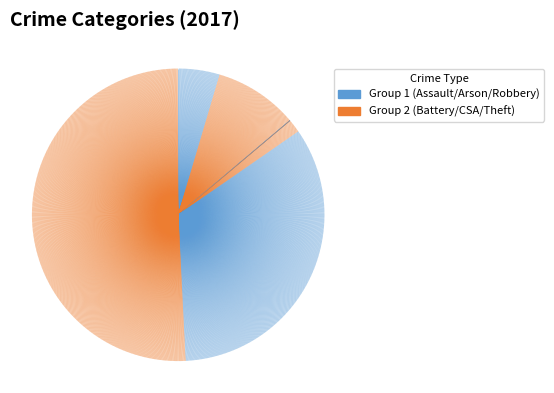

What portion of the pie excludes Aggravated Assault?

95.4%